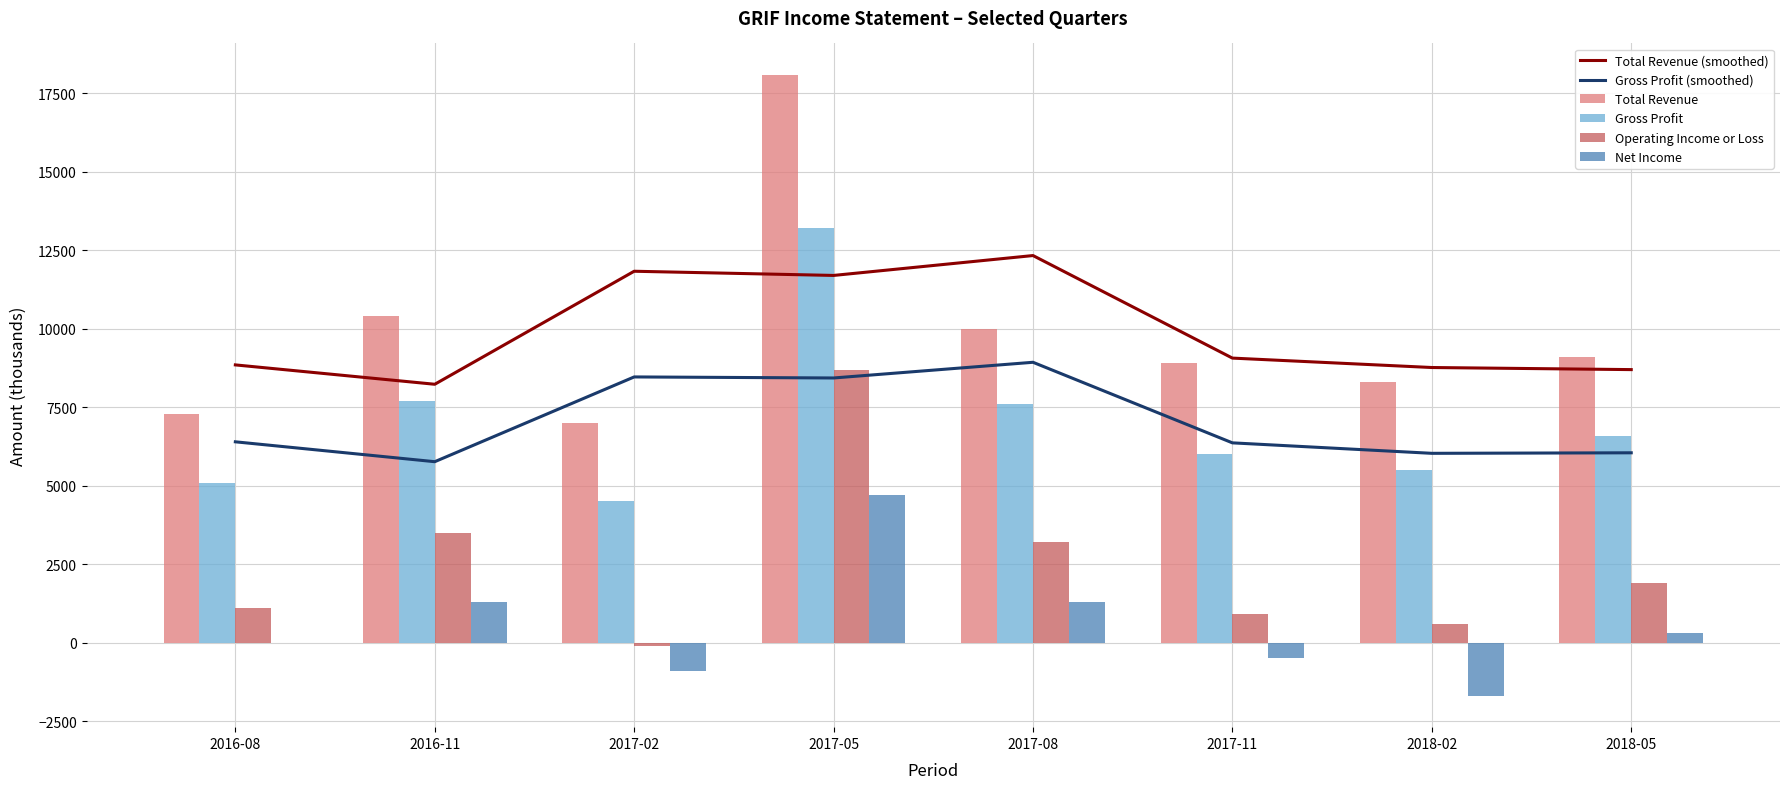

Which series has the largest total across all categories?

Total Revenue (smoothed)